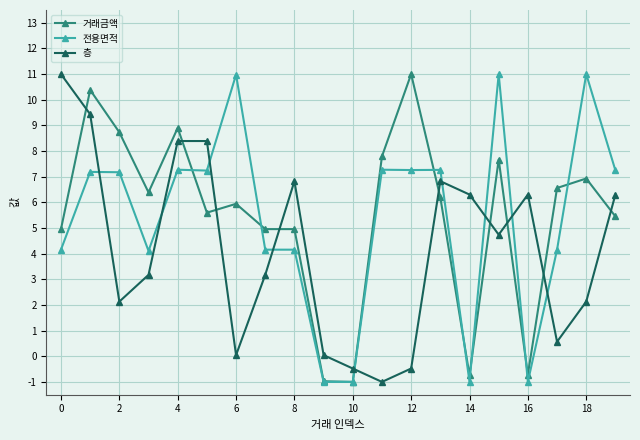

True or false: 전용면적 and 층 cross at least once.

True